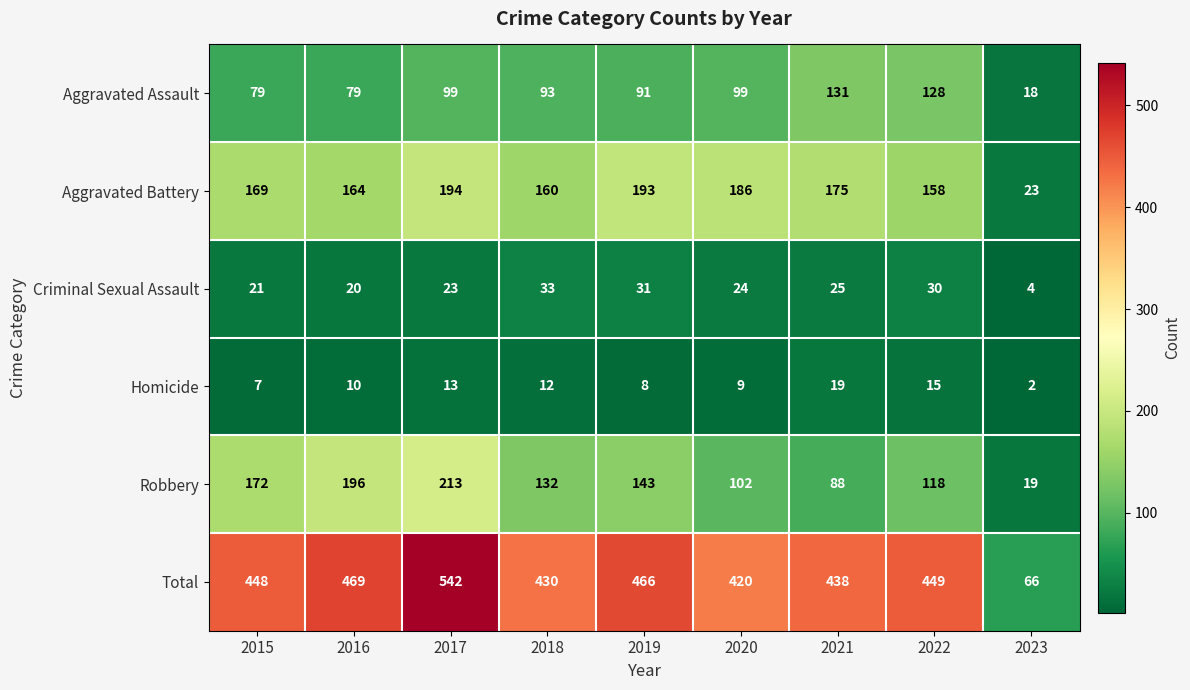

How many series are shown in this chart?

6